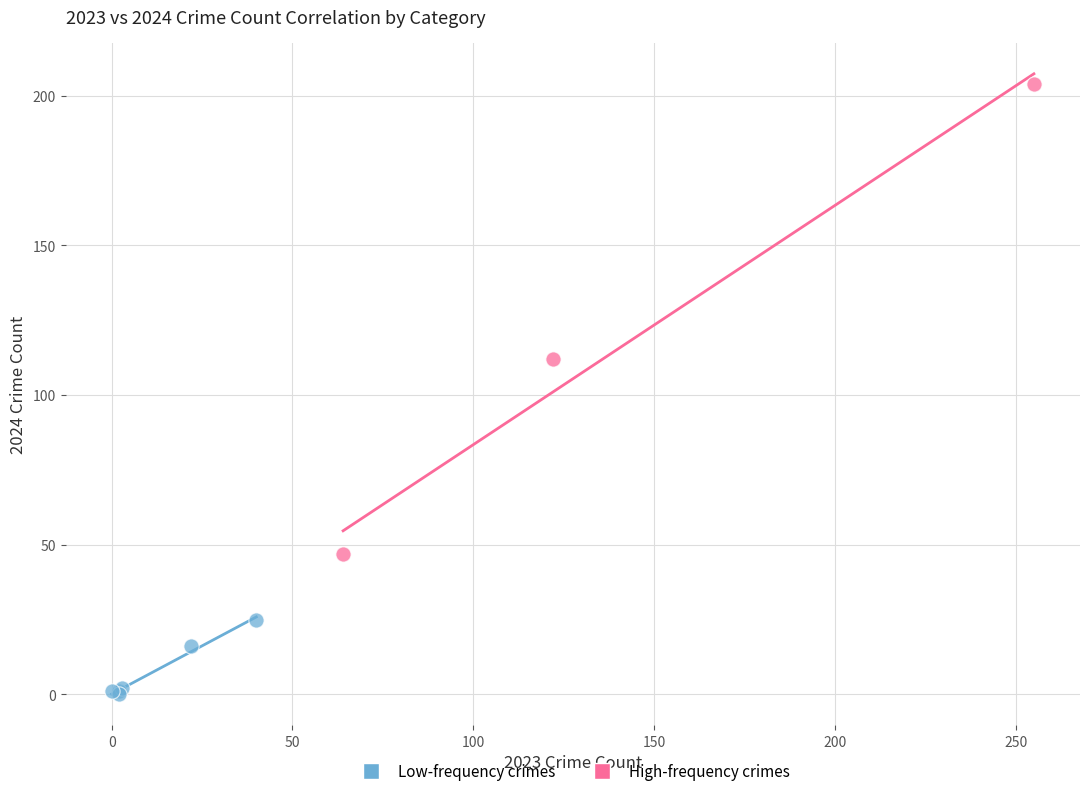

Which series reaches the minimum Y coordinate?

Low-frequency crimes